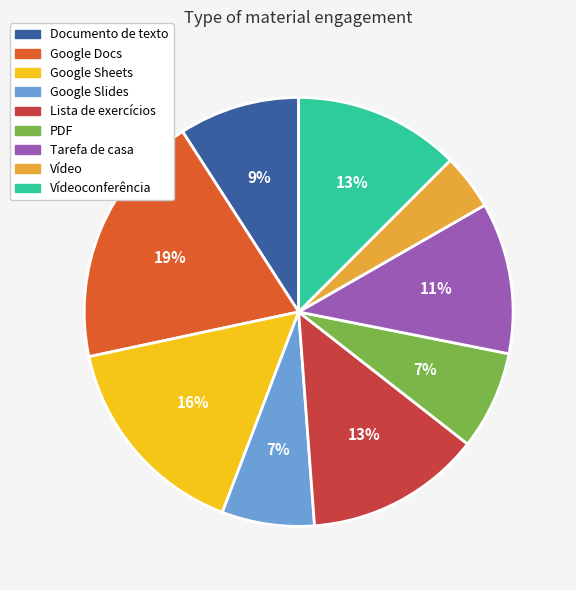

Is there any slice that represents more than half of the pie?

No